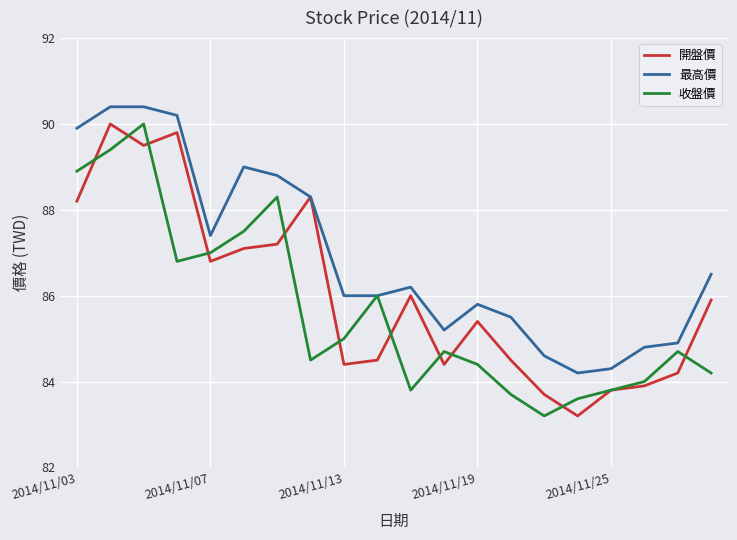

Which series has the largest total across all categories?

最高價